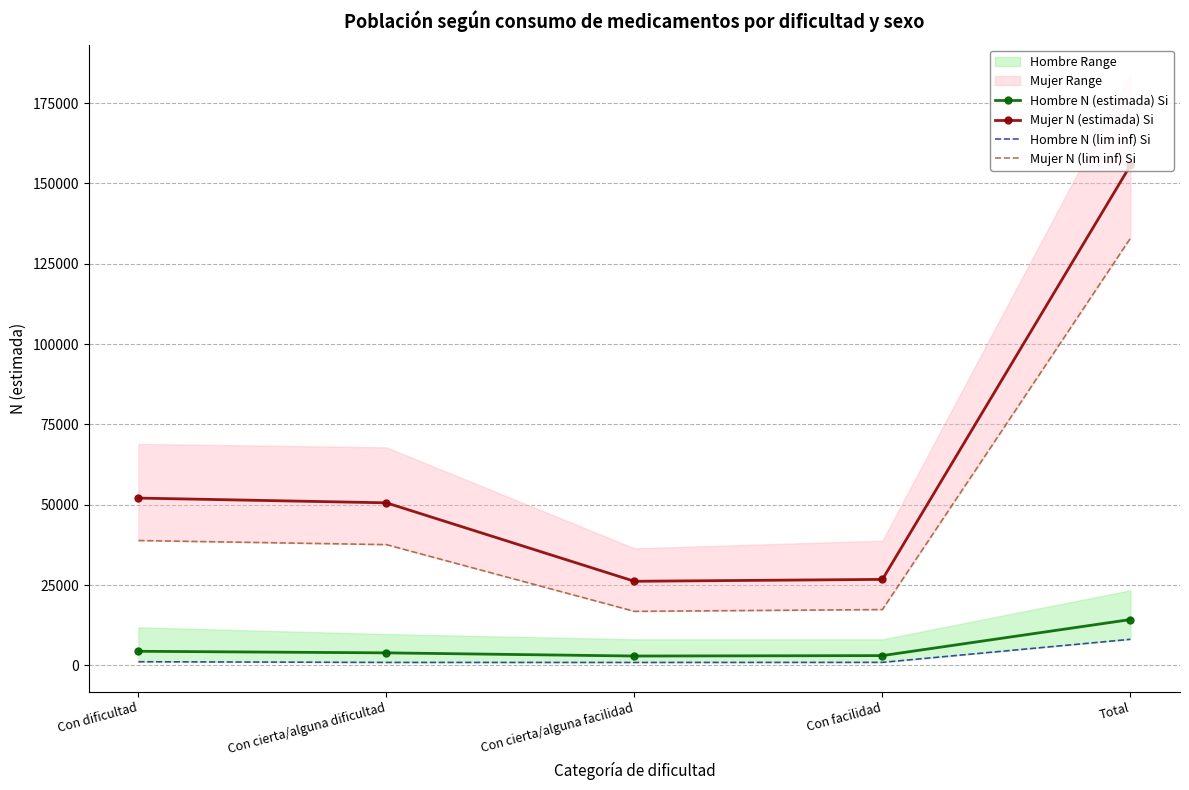

Where is Hombre N (lim inf) Si nearest to the value 4523?

Con dificultad